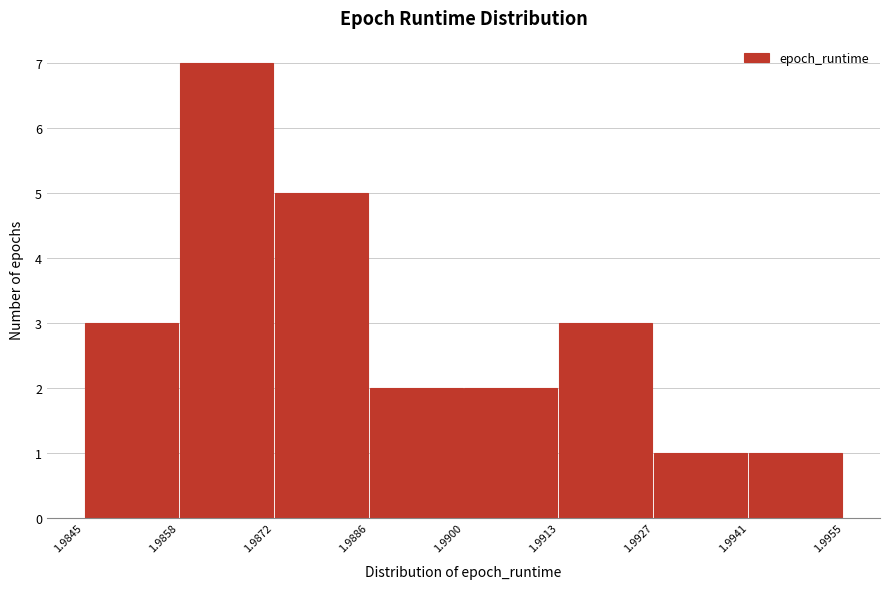

Reading left to right, transcribe this chart: for each bar, give the range it covers on the x-axis and its height. The values are not printed on the chart, so give them approximately, as read against the axis.

1.9845 to 1.9858: 3
1.9858 to 1.9872: 7
1.9872 to 1.9886: 5
1.9886 to 1.9900: 2
1.9900 to 1.9913: 2
1.9913 to 1.9927: 3
1.9927 to 1.9941: 1
1.9941 to 1.9955: 1